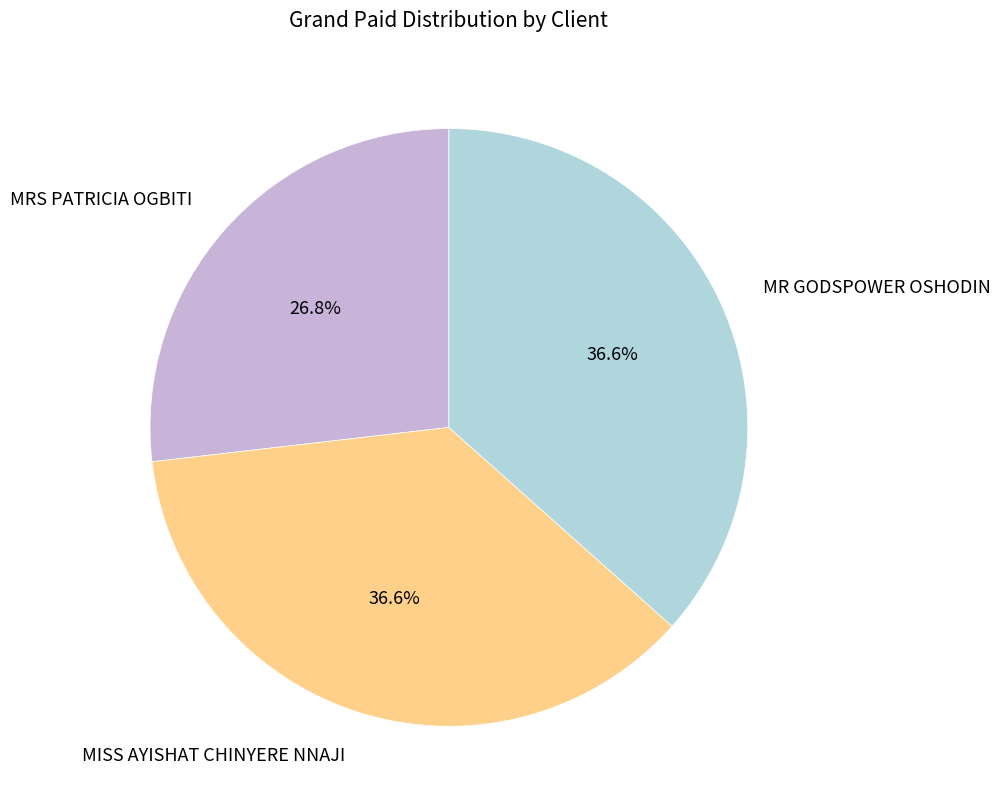

How many segments does this pie chart have?

3